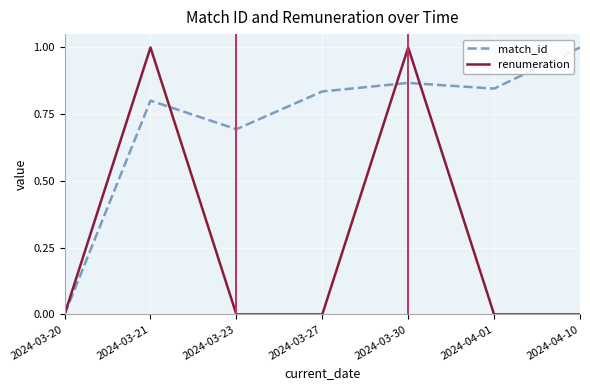

Between 2024-03-21 and 2024-03-23, which series saw the biggest shift?

renumeration